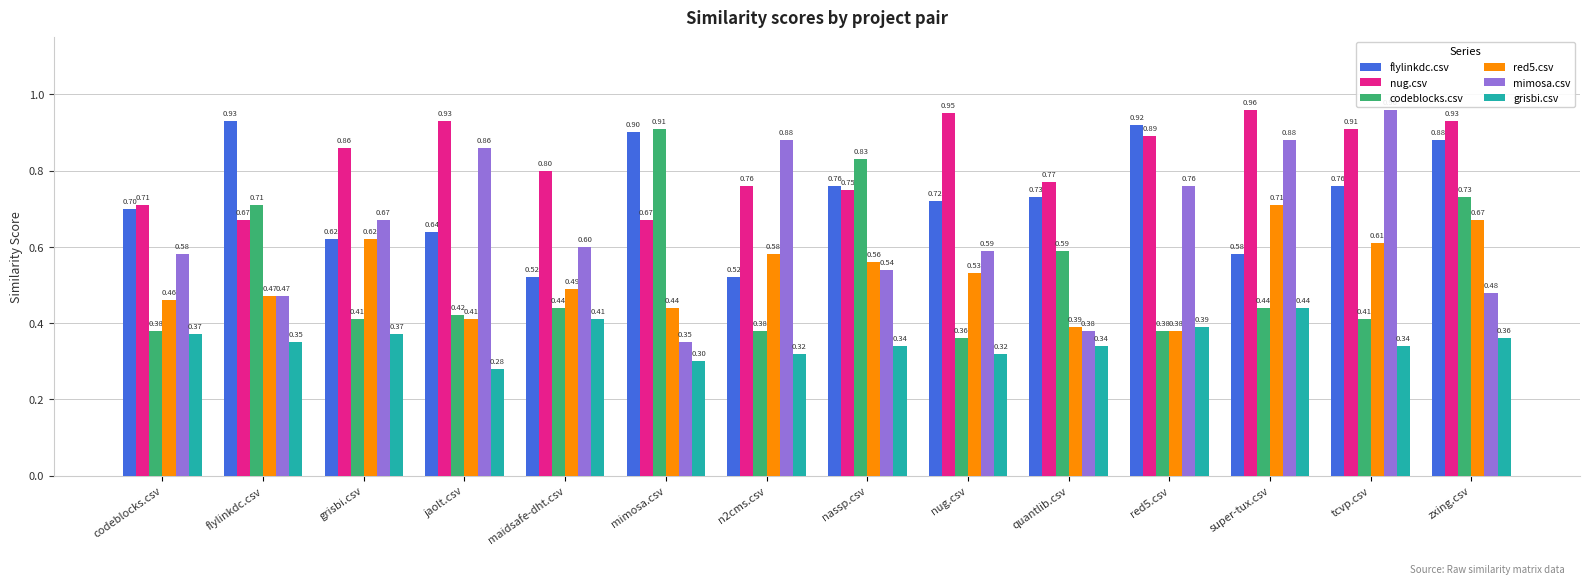

At how many categories does at least one series exceed 0?

14